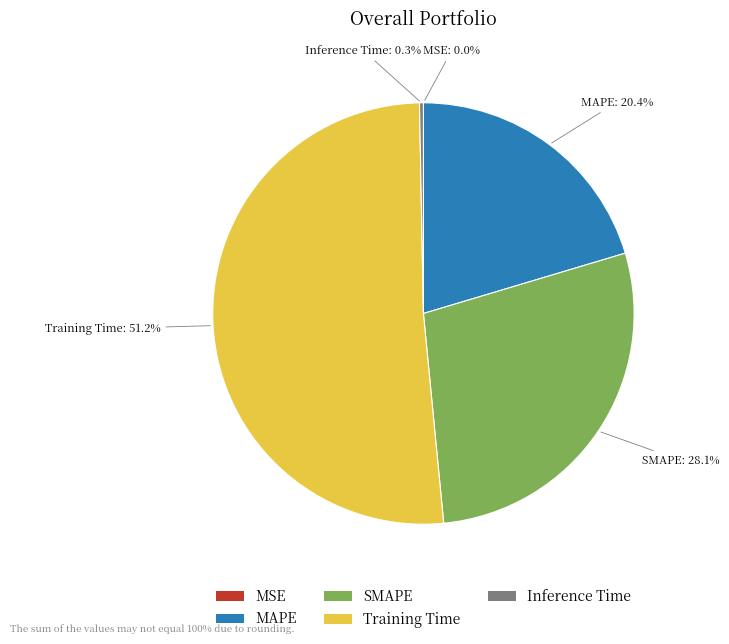

Which category accounts for the majority?

Training Time